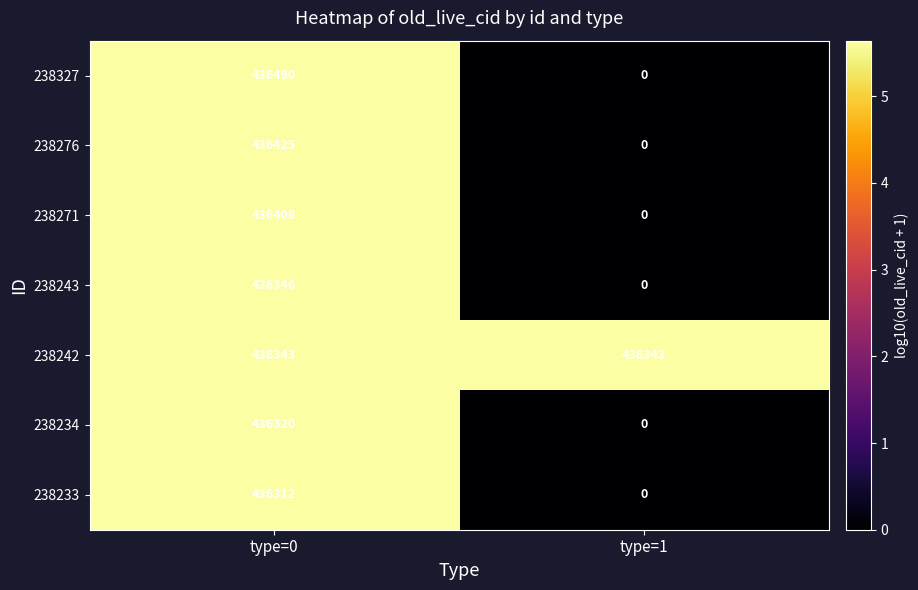

The value of 238233 at type=1 is -242071. True or false?

False